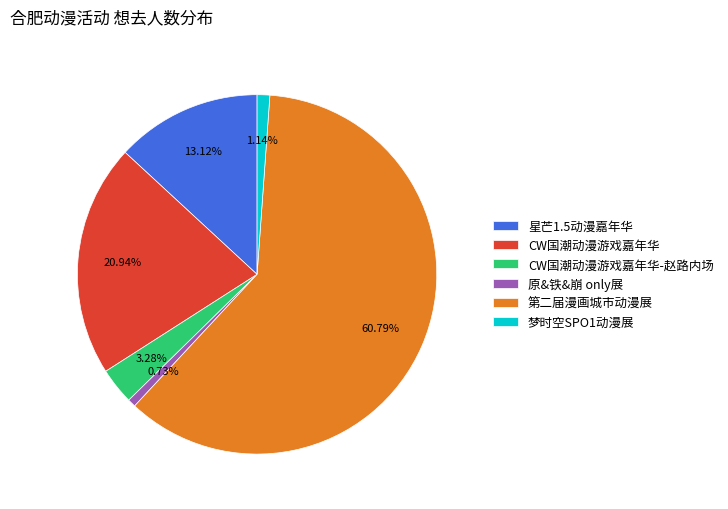

Which has a higher value, 第二届漫画城市动漫展 or 梦时空SPO1动漫展?

第二届漫画城市动漫展